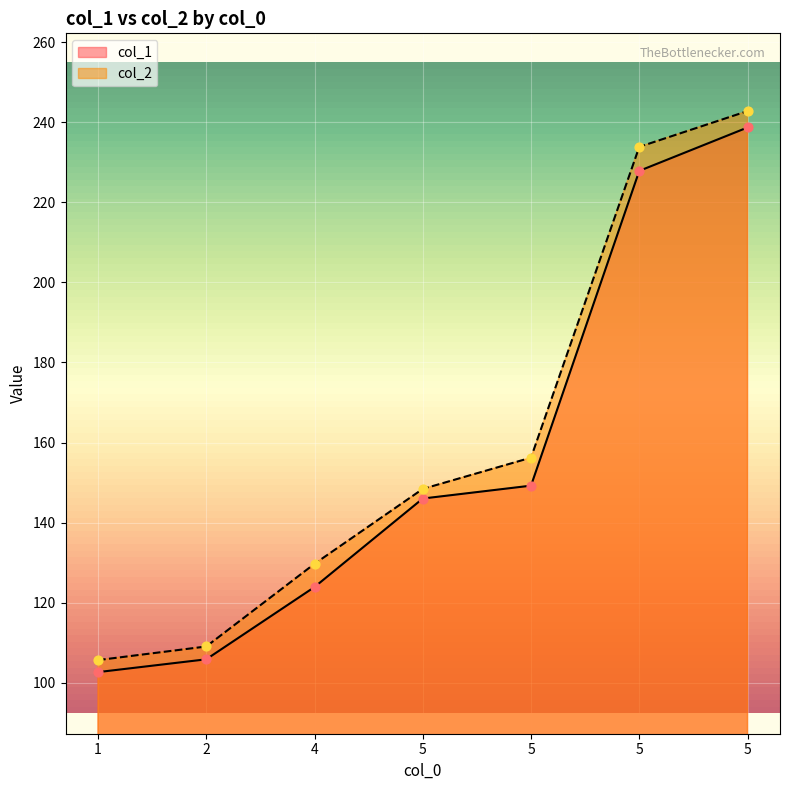

Which series has the largest Y range (max minus min)?

col_2